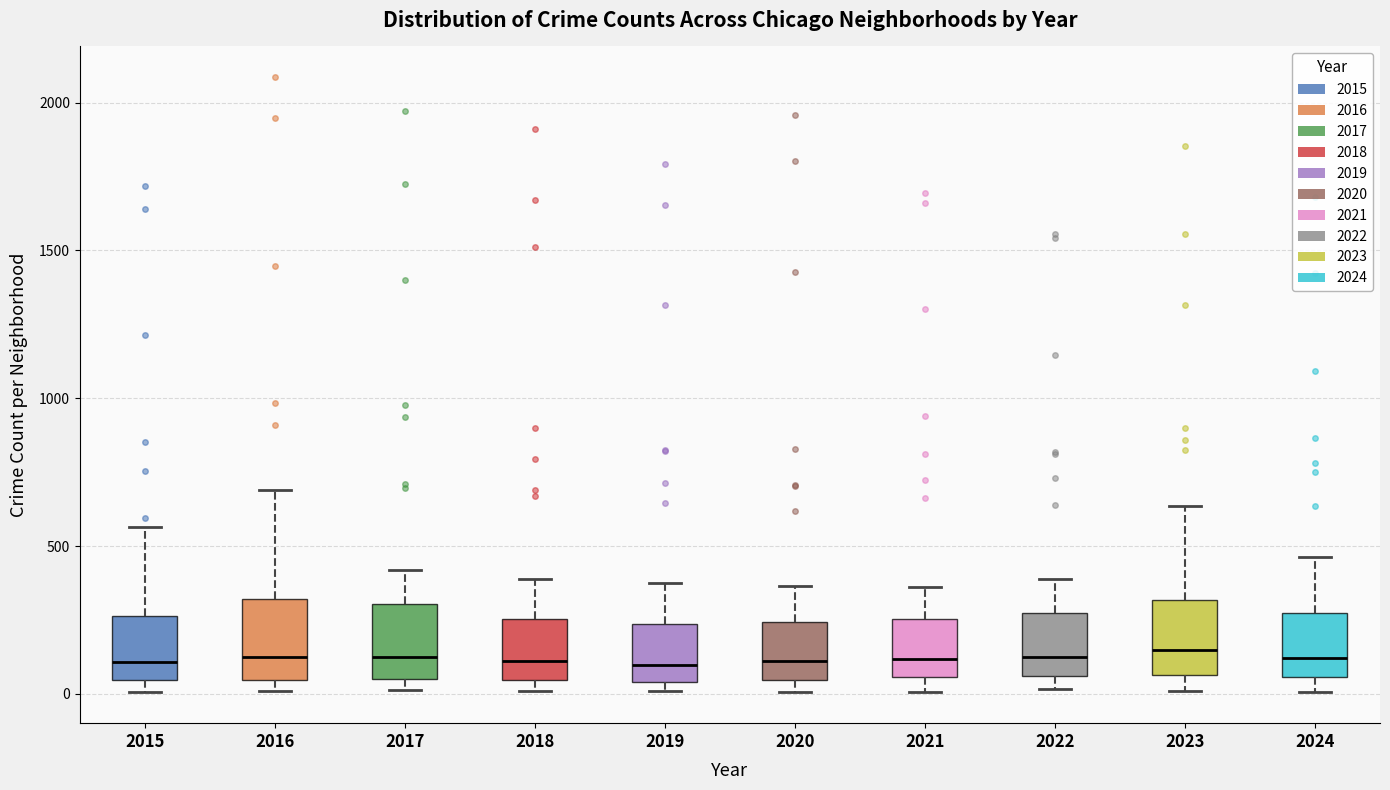

Reading left to right, read every box against the y-axis: the position of its median line, the range the box covers, and the ends of its whiskers. The values are not printed on the chart, so give them approximately, as read against the axis.

2015: median 100, box 50 to 250, whiskers 0 to 550
2016: median 150, box 50 to 300, whiskers 0 to 700
2017: median 100, box 50 to 300, whiskers 0 to 400
2018: median 100, box 50 to 250, whiskers 0 to 400
2019: median 100, box 50 to 250, whiskers 0 to 400
2020: median 100, box 50 to 250, whiskers 0 to 350
2021: median 100, box 50 to 250, whiskers 0 to 350
2022: median 100, box 50 to 250, whiskers 0 to 400
2023: median 150, box 50 to 300, whiskers 0 to 650
2024: median 100, box 50 to 250, whiskers 0 to 450